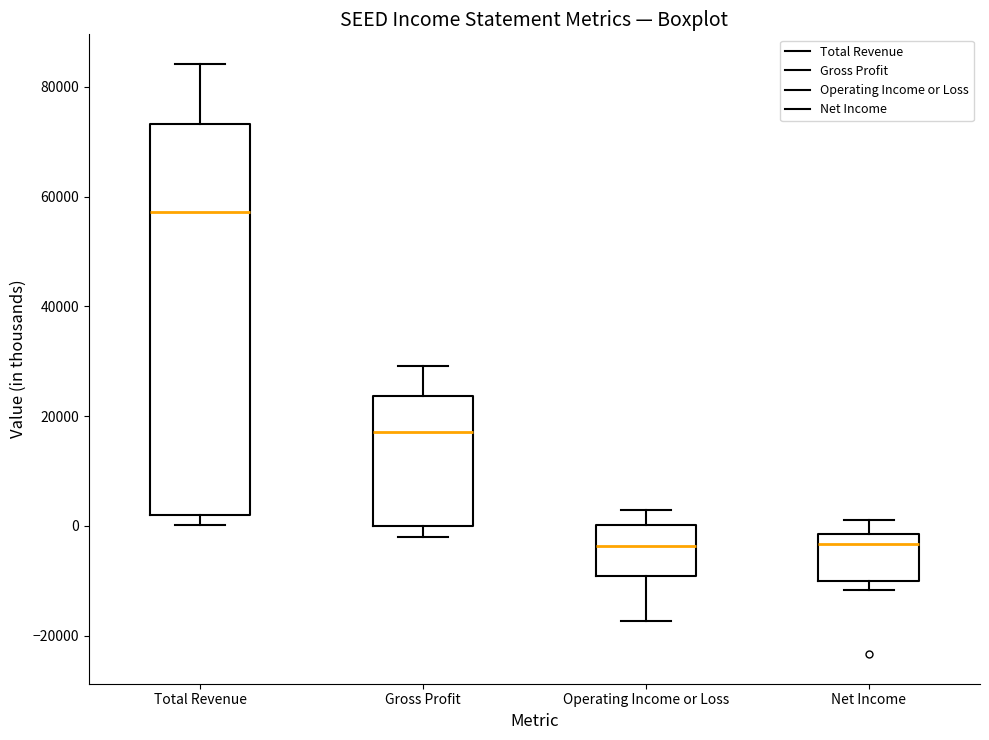

Reading left to right, read every box against the y-axis: the position of its median line, the range the box covers, and the ends of its whiskers. The values are not printed on the chart, so give them approximately, as read against the axis.

Total Revenue: median 58000, box 2000 to 74000, whiskers 0 to 84000
Gross Profit: median 18000, box 0 to 24000, whiskers -2000 to 30000
Operating Income or Loss: median -4000, box -10000 to 0, whiskers -18000 to 2000
Net Income: median -4000, box -10000 to -2000, whiskers -12000 to 2000